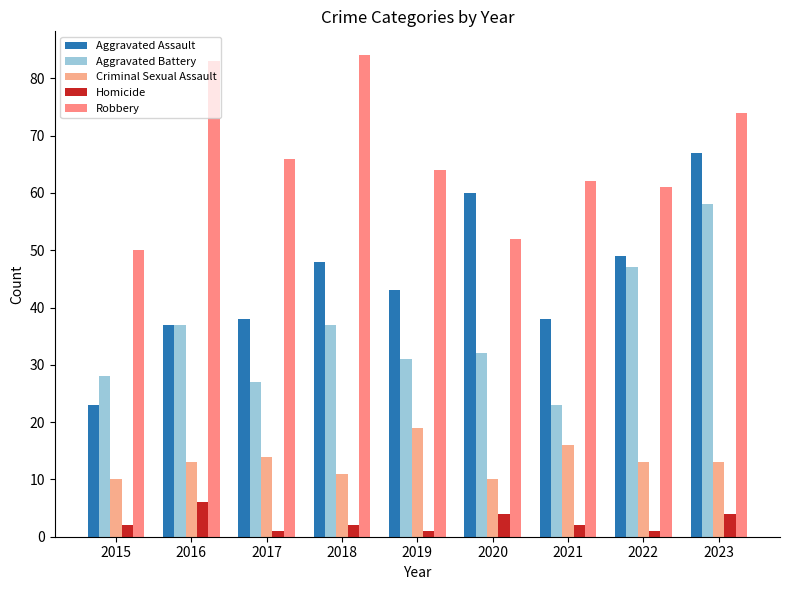

What is the difference between the maximum and second lowest values in the Aggravated Battery series?

31